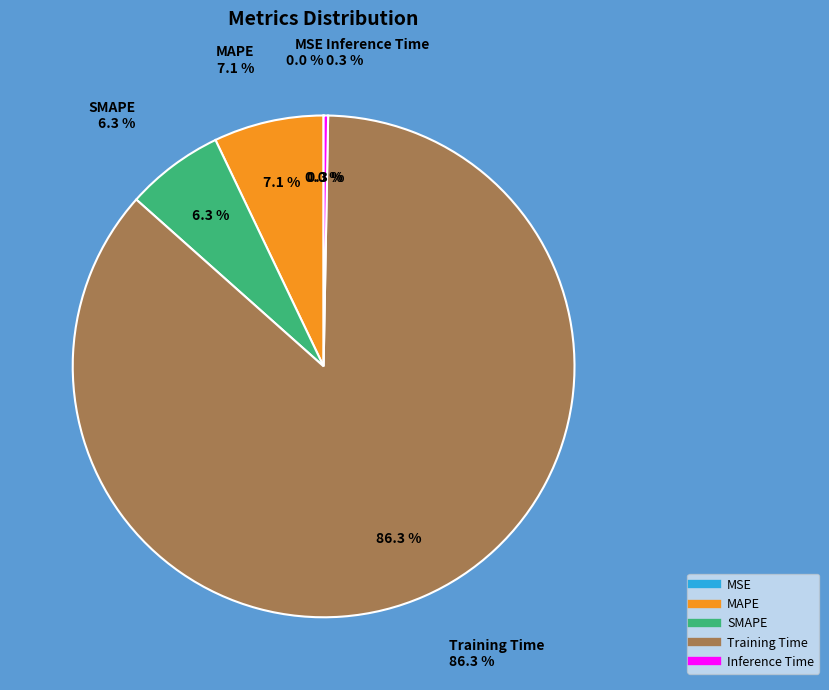

What percentage is the SMAPE slice, to the nearest percent?

6%